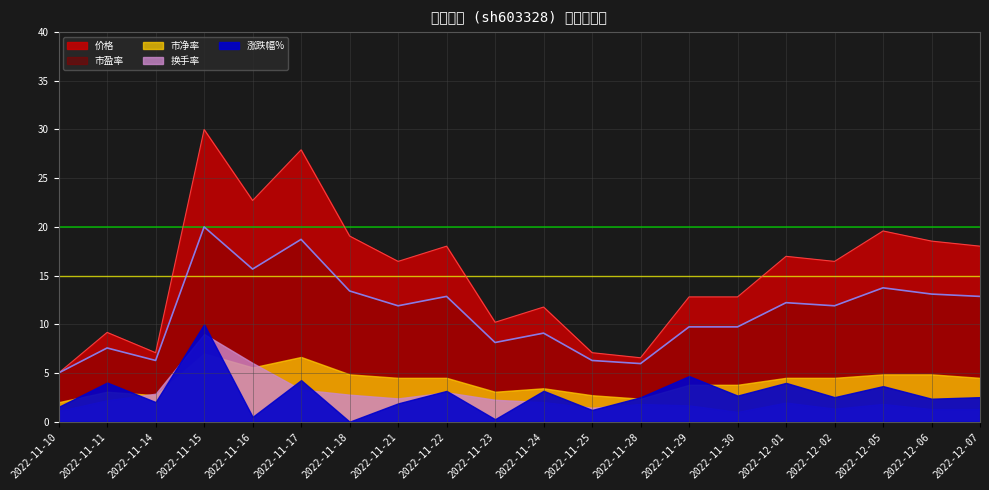

Is the value of 涨跌幅% at 2022-11-22 greater than the value of 价格 at 2022-12-01?

No